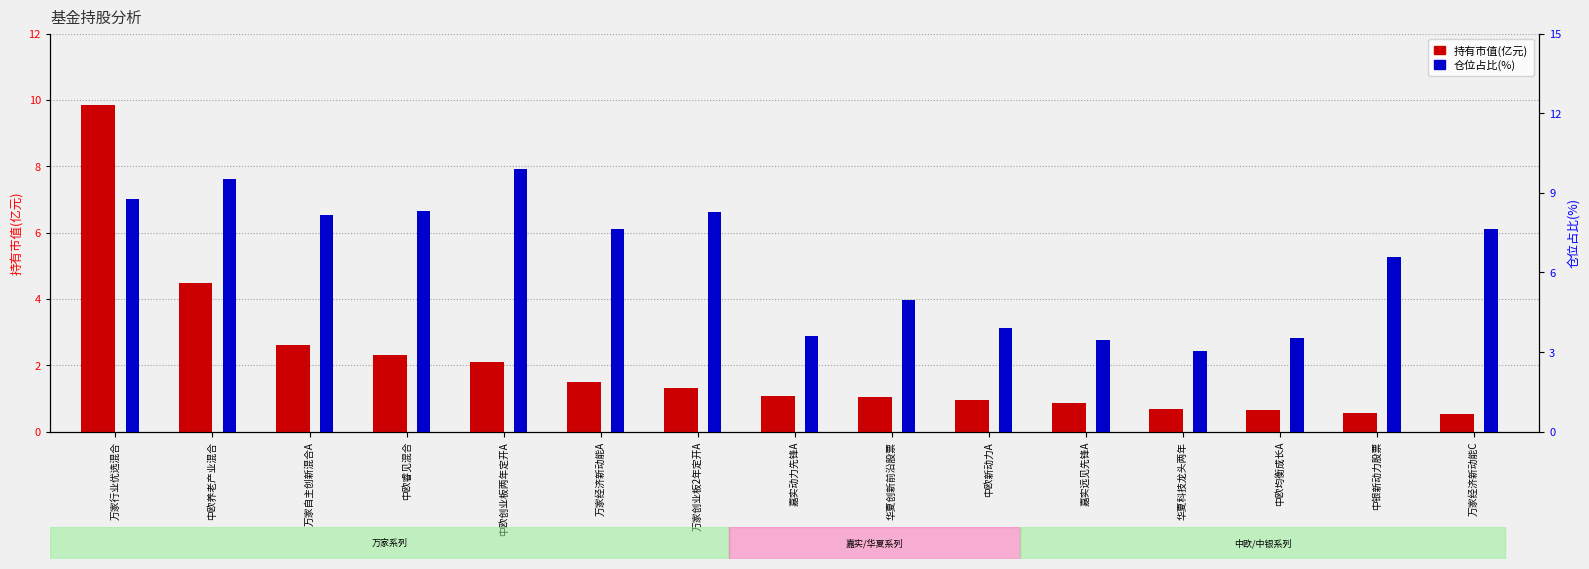

The value of 仓位占比(%) at 中欧养老产业混合 is 9.5. True or false?

True